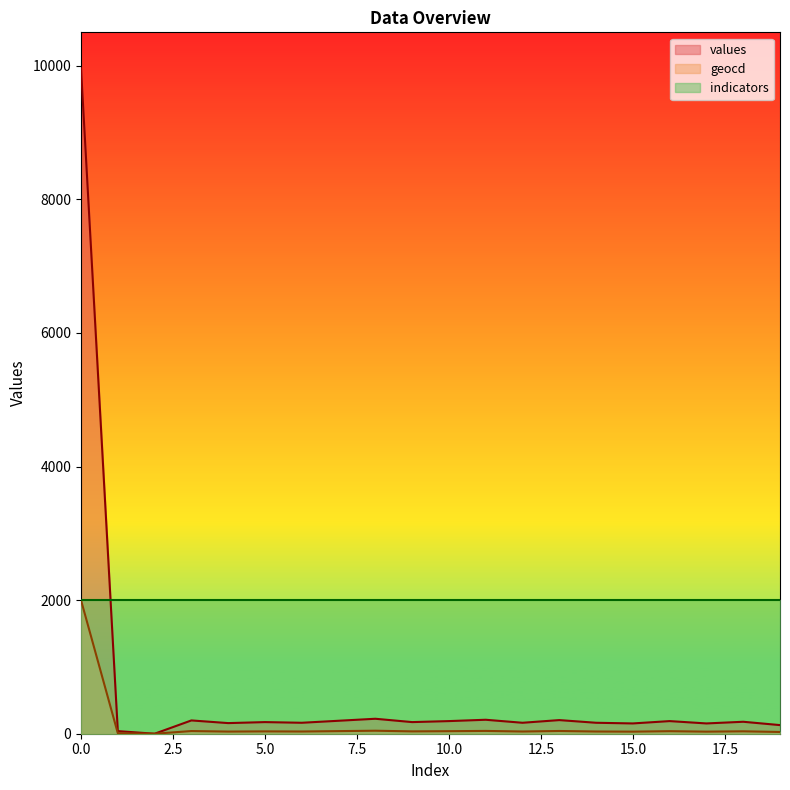

True or false: indicators has a value of 2007 at 0.0.

True